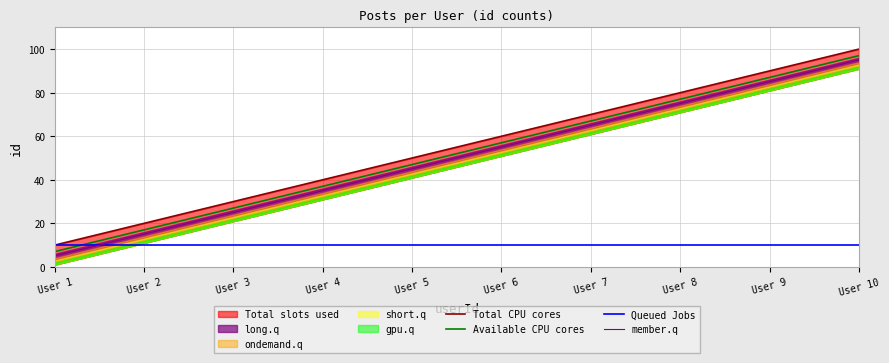

At which category is the sum across all series the highest?

User 10